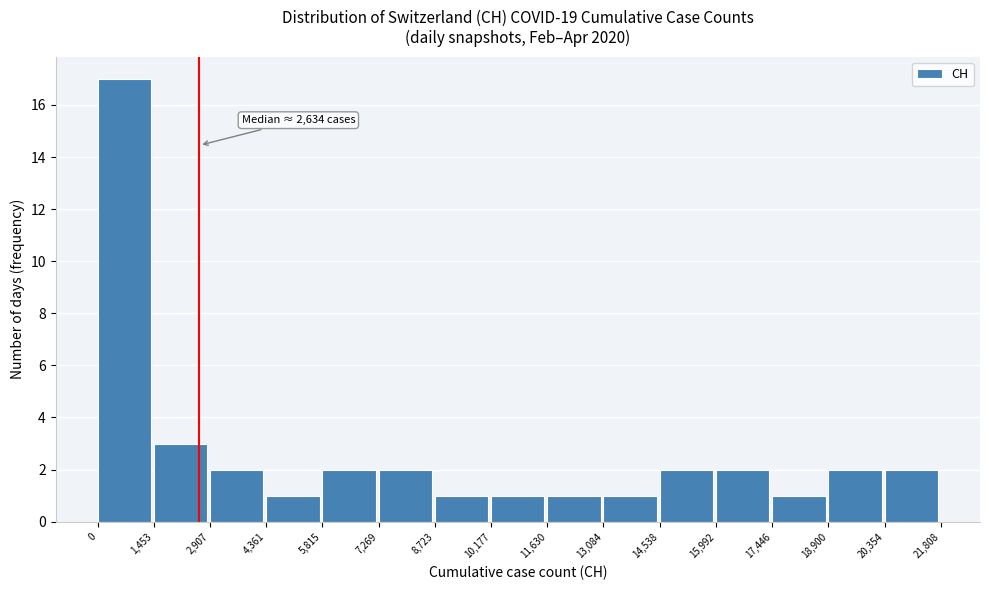

Over which range of the x-axis is the bar tallest?

0 to 1,453